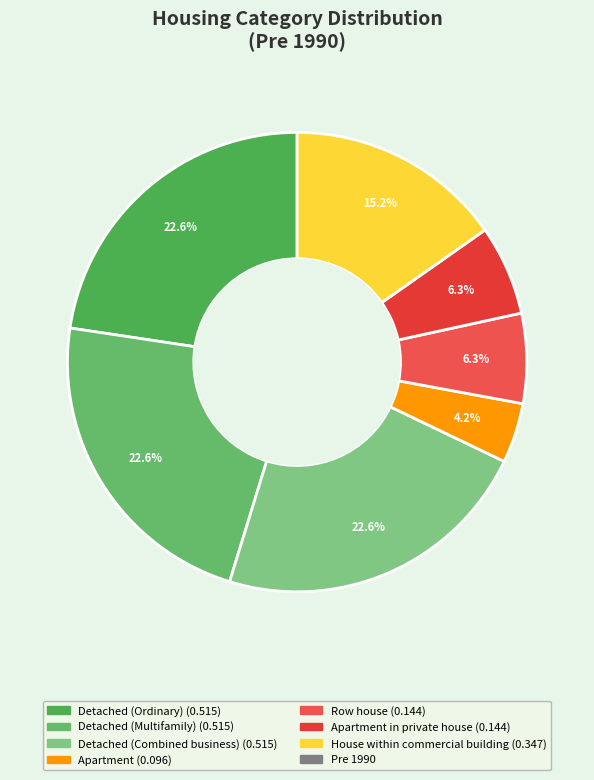

How many slices are in this pie chart?

7